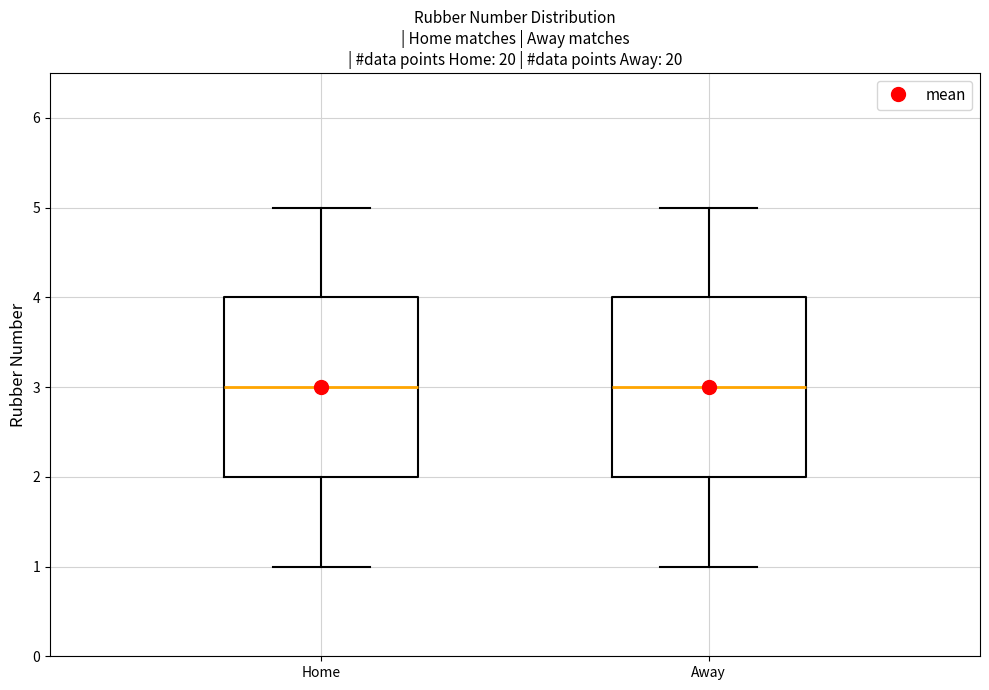

Where does the upper whisker of the box for Away end on the y-axis? The values are not printed on the chart, so give them approximately, as read against the axis.

5